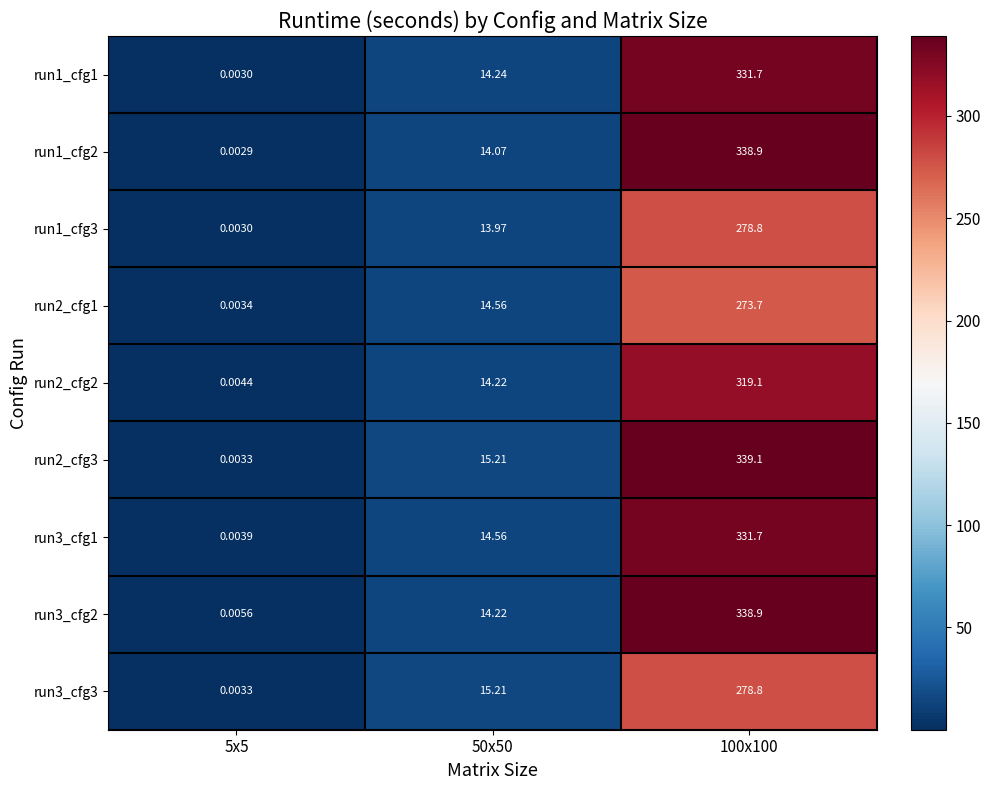

Which has a higher value, 50x50 or 100x100?

100x100